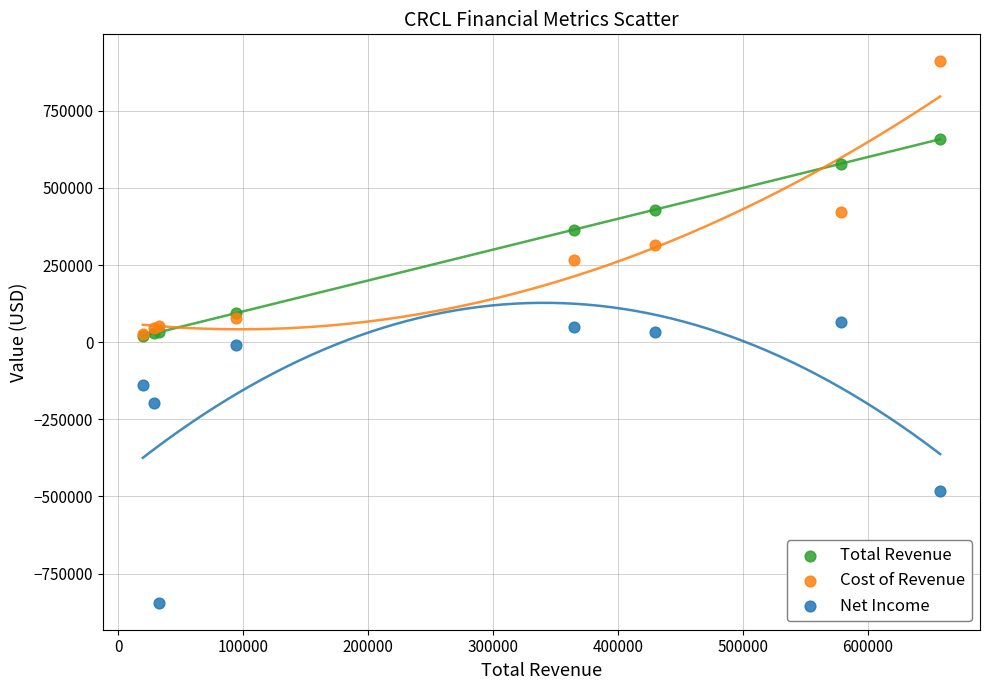

What are all the series names shown in the legend?

Total Revenue, Cost of Revenue, Net Income